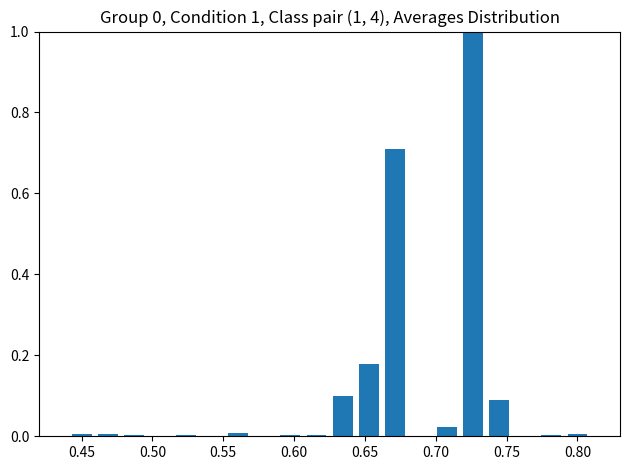

What is the sum of all values?

2.1